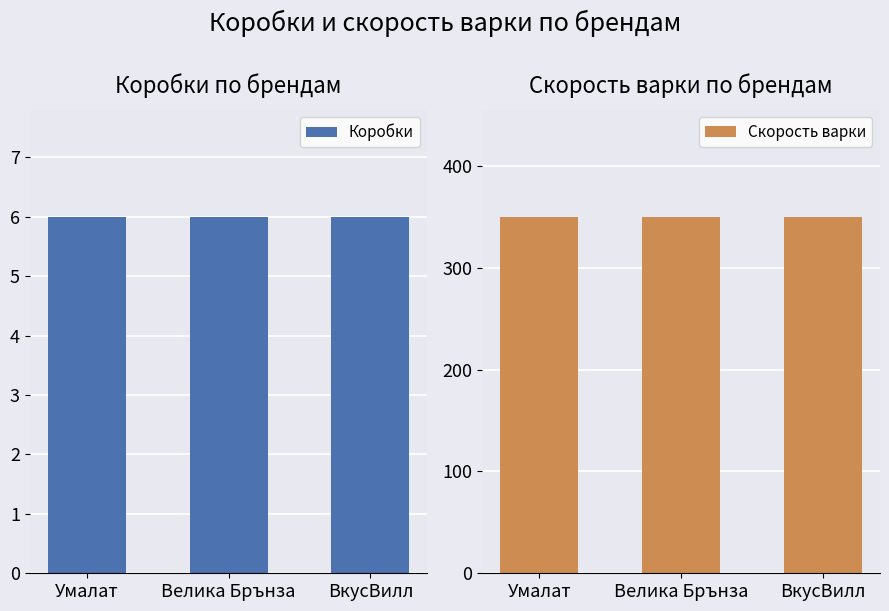

What is the average value of the Коробки series?

6